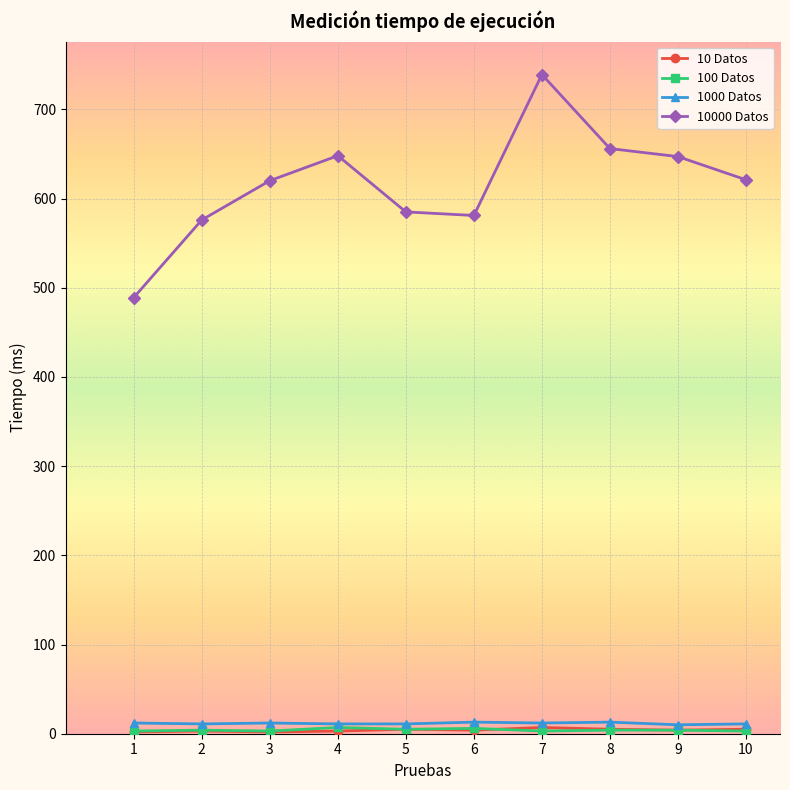

At which category is the sum across all series the highest?

7